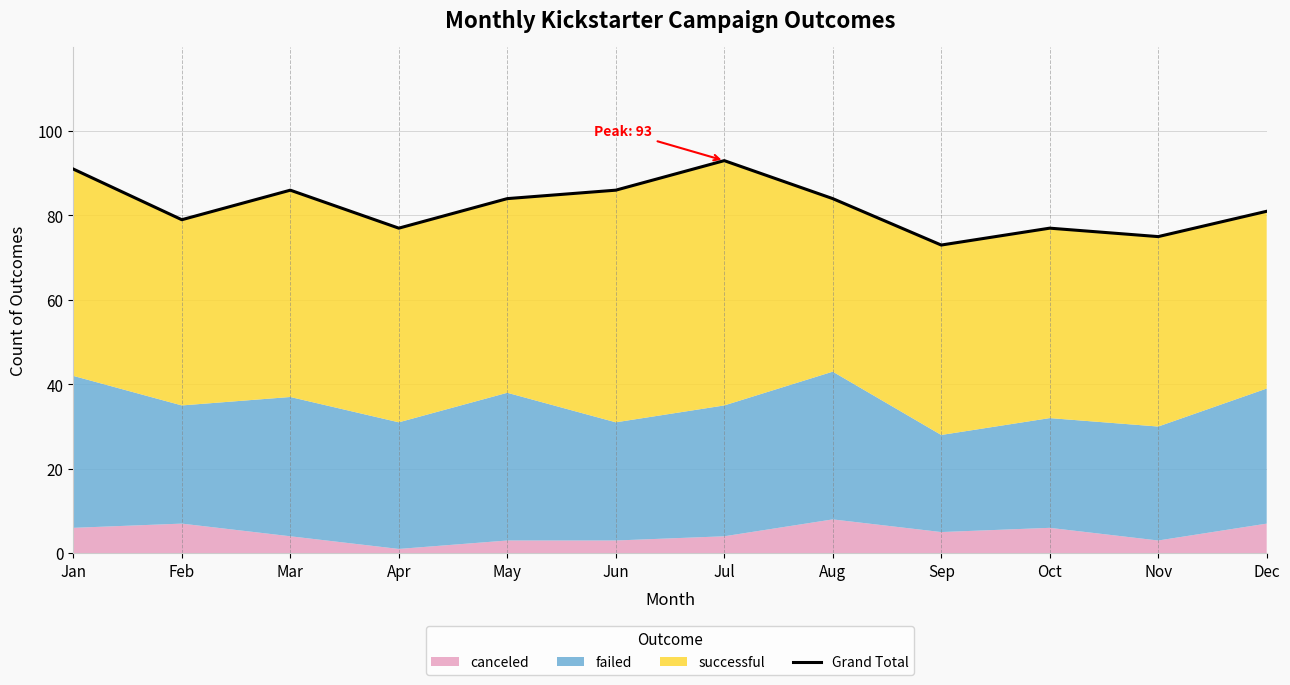

What is the difference between the values at Jan and Sep?

18